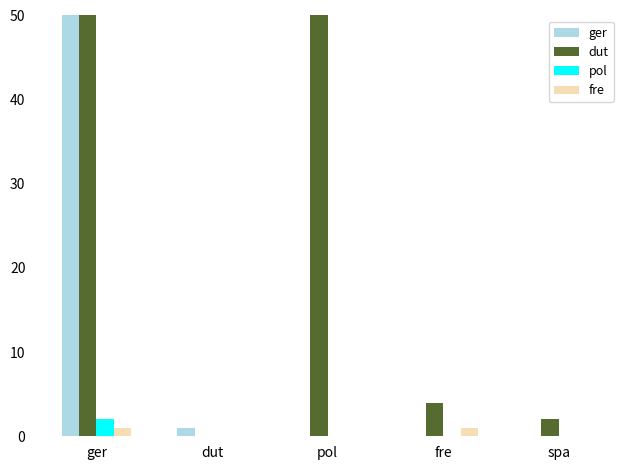

The dut series shows 2 at spa. True or false?

True